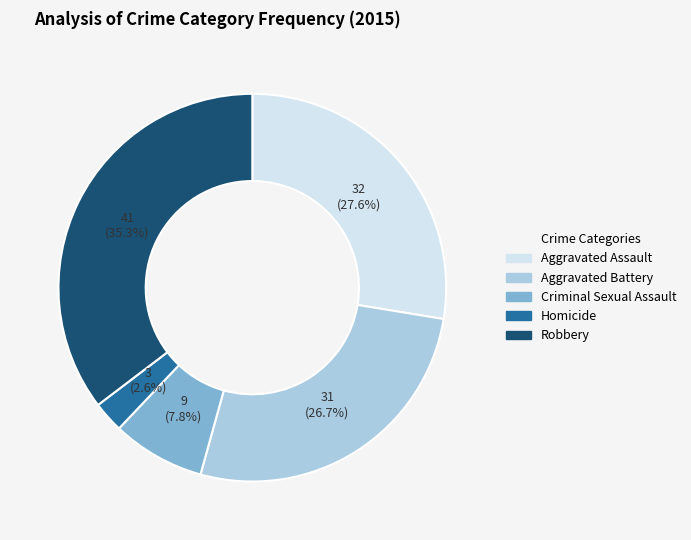

Rank the categories by value from lowest to highest.

Homicide, Criminal Sexual Assault, Aggravated Battery, Aggravated Assault, Robbery